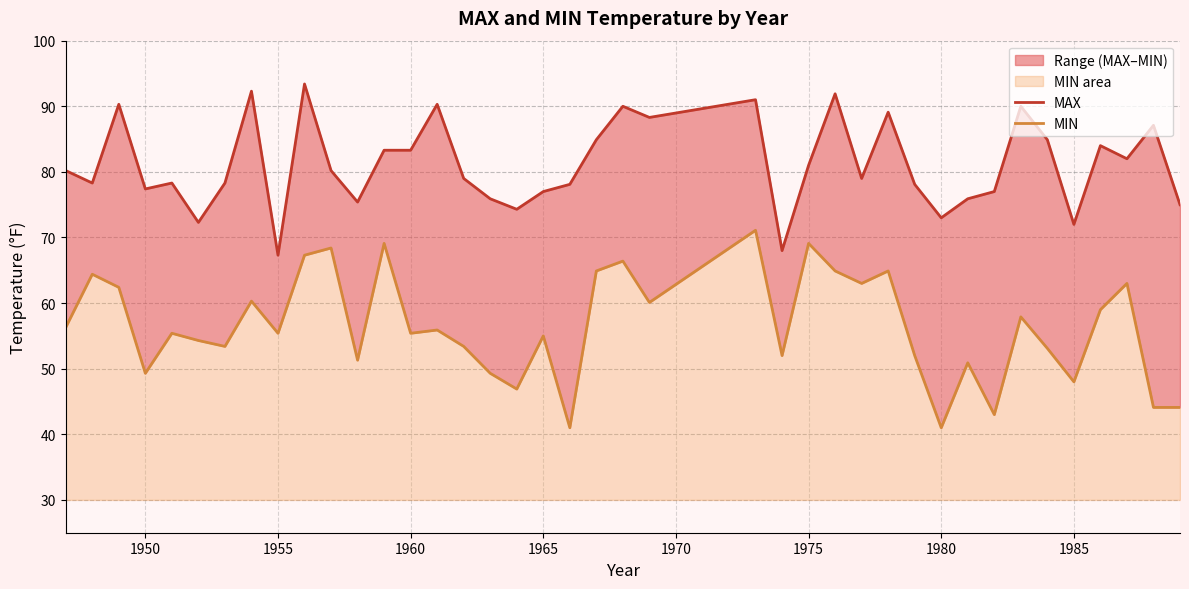

True or false: MIN and MAX intersect in this chart.

False